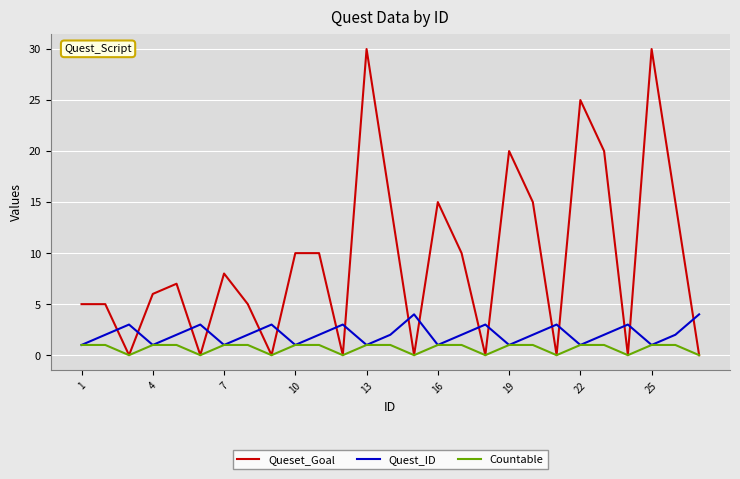

What are all the series names shown in the legend?

Queset_Goal, Quest_ID, Countable